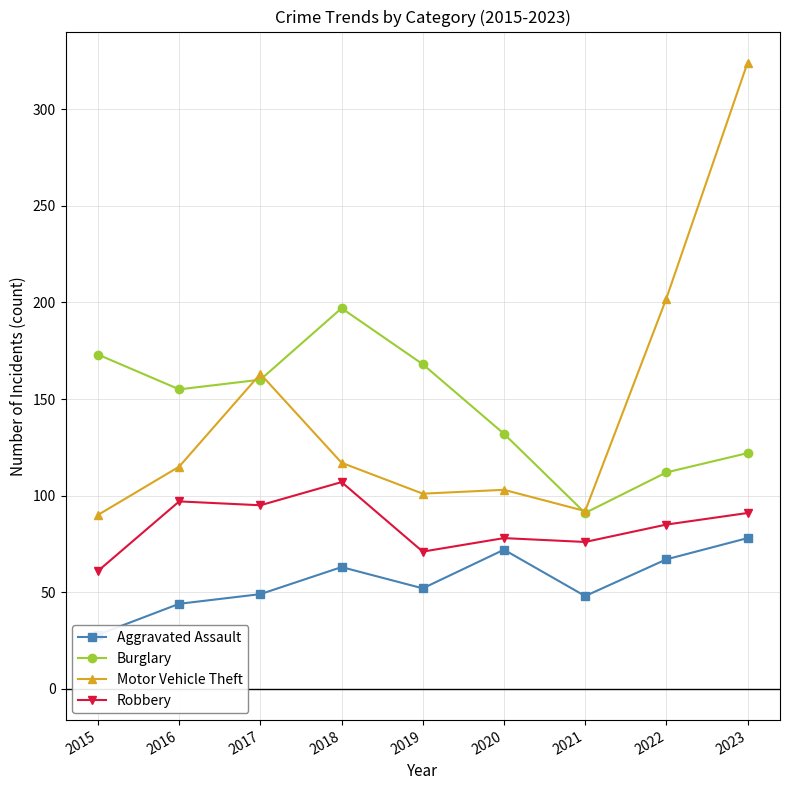

Which series has the largest total across all categories?

Burglary